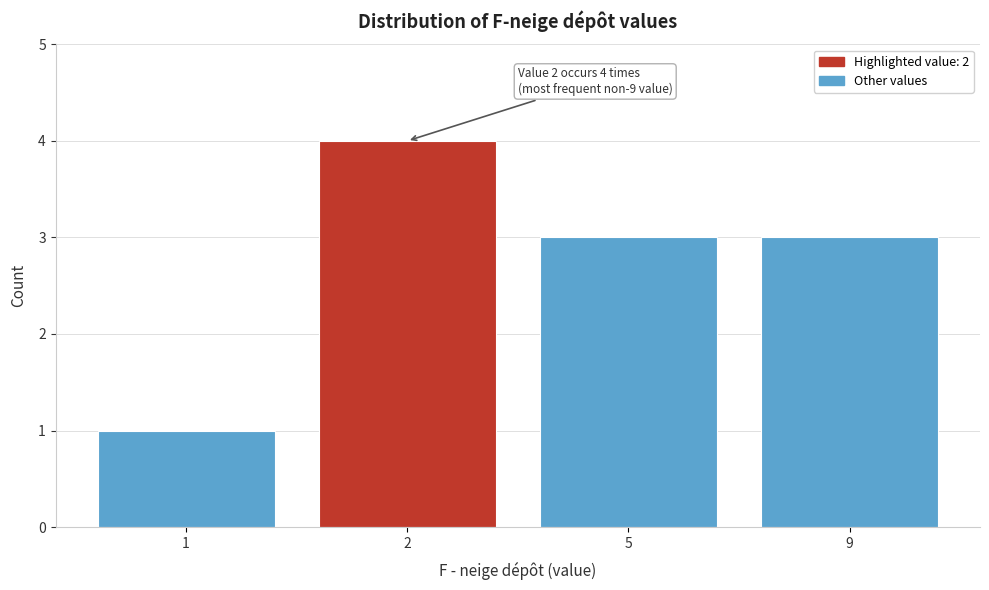

Reading right to left, extract all data points from this chart.

9=3	5=3	2=4	1=1